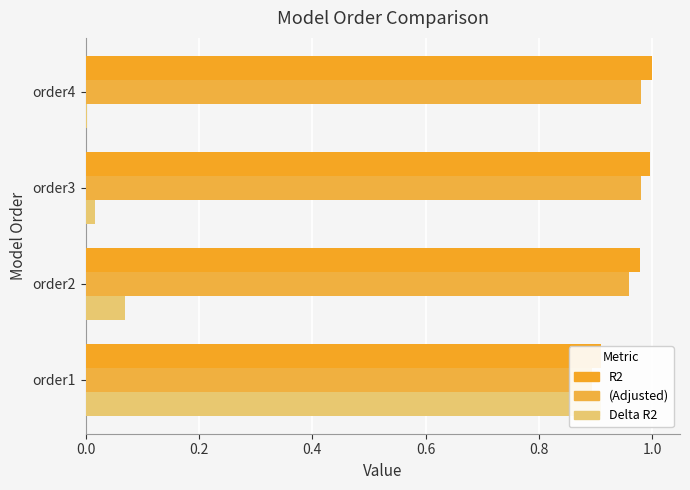

What is the maximum value shown in the chart?

1.0